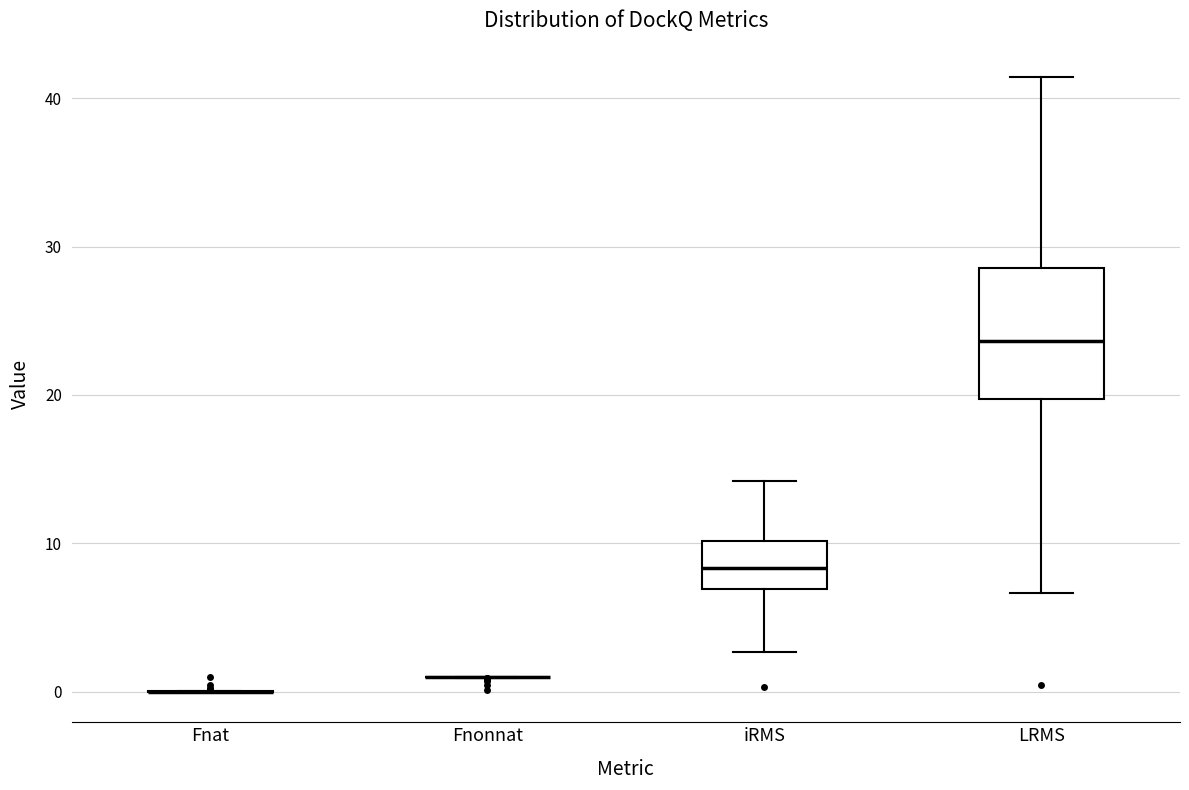

Where is the upper edge of the box for LRMS on the y-axis? The values are not printed on the chart, so give them approximately, as read against the axis.

29